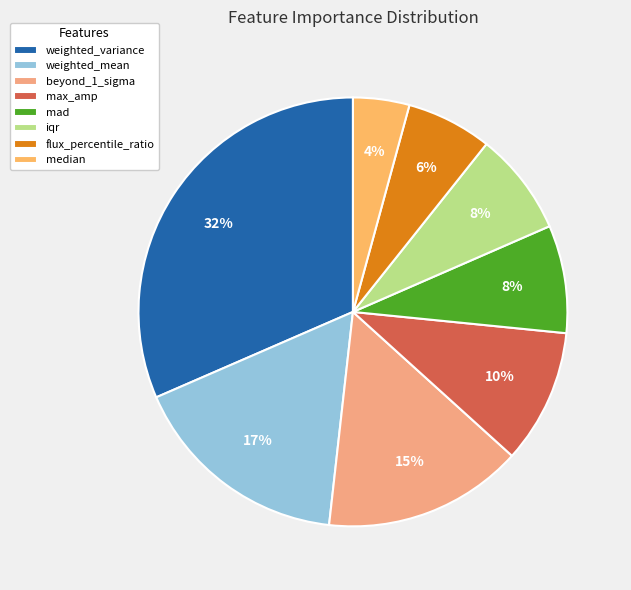

To the nearest percent, what is the difference between the max_amp and flux_percentile_ratio slice percentages?

4%